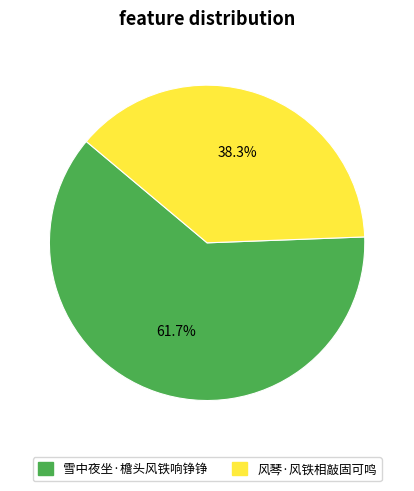

Rank the categories by value from lowest to highest.

风琴·风铁相敲固可鸣, 雪中夜坐·檐头风铁响铮铮